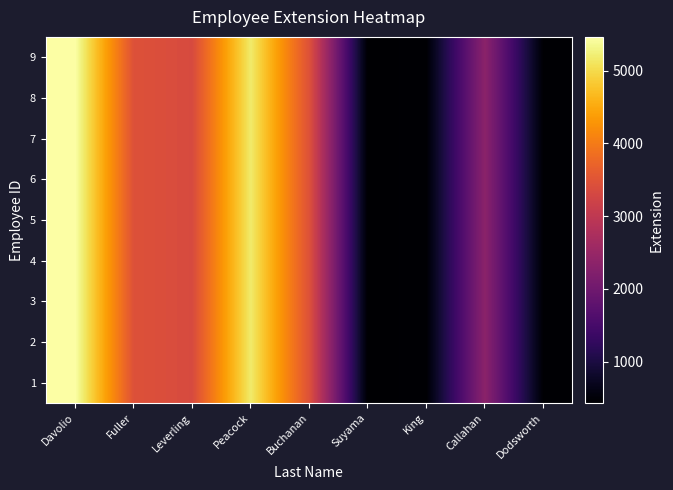

Count the number of categories in the chart.

9